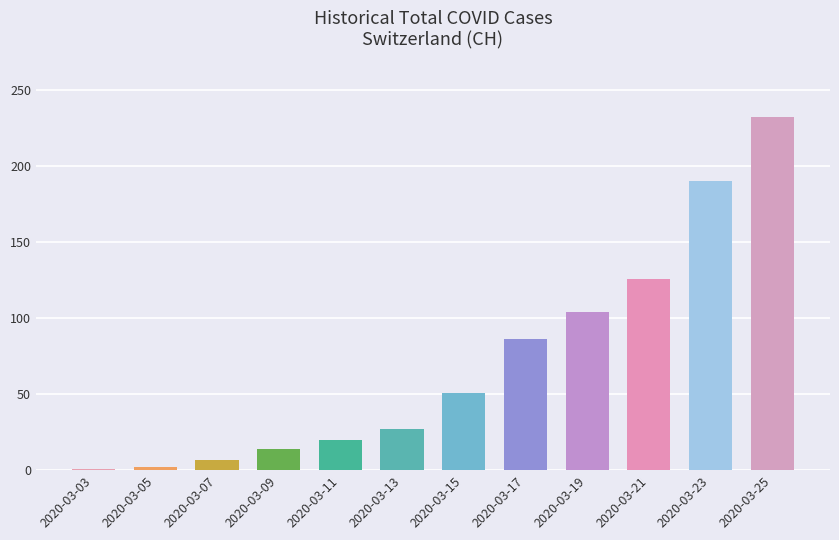

What is the greatest value displayed?

232